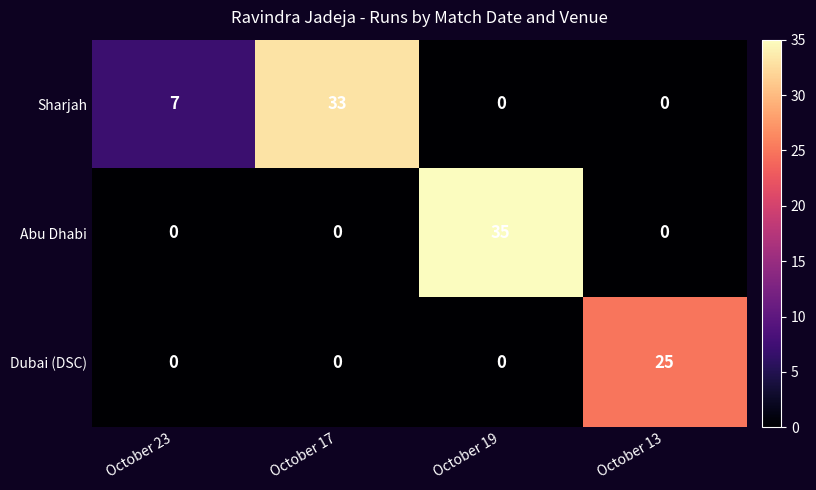

What is the greatest value displayed?

35